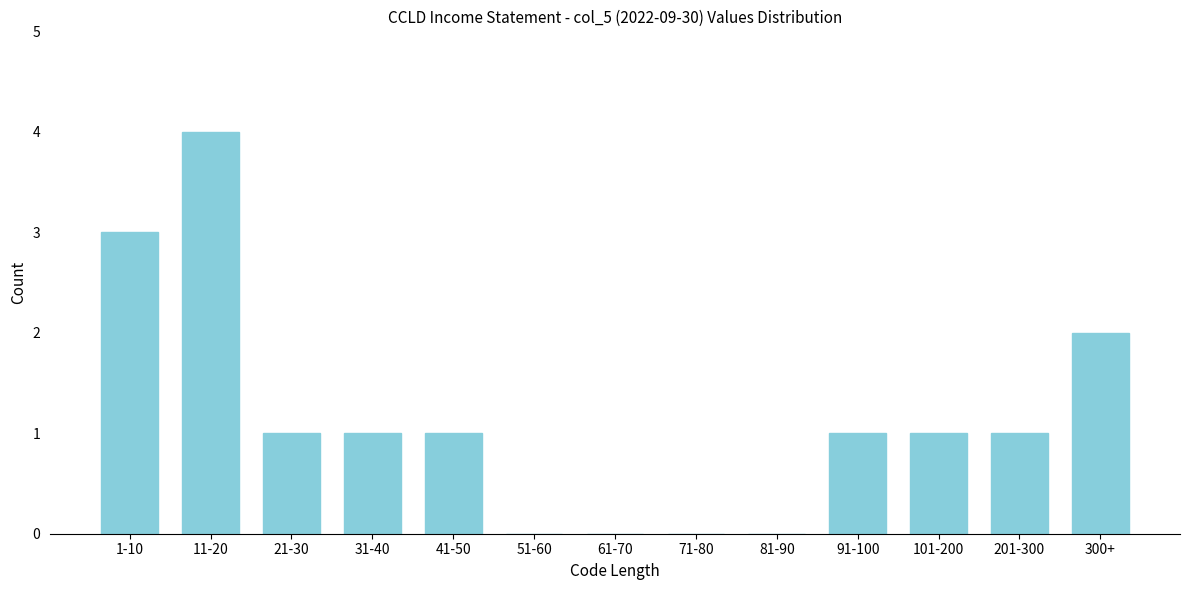

Reading left to right, transcribe all the data shown in this chart.

1-10=3	11-20=4	21-30=1	31-40=1	41-50=1	51-60=0	61-70=0	71-80=0	81-90=0	91-100=1	101-200=1	201-300=1	300+=2